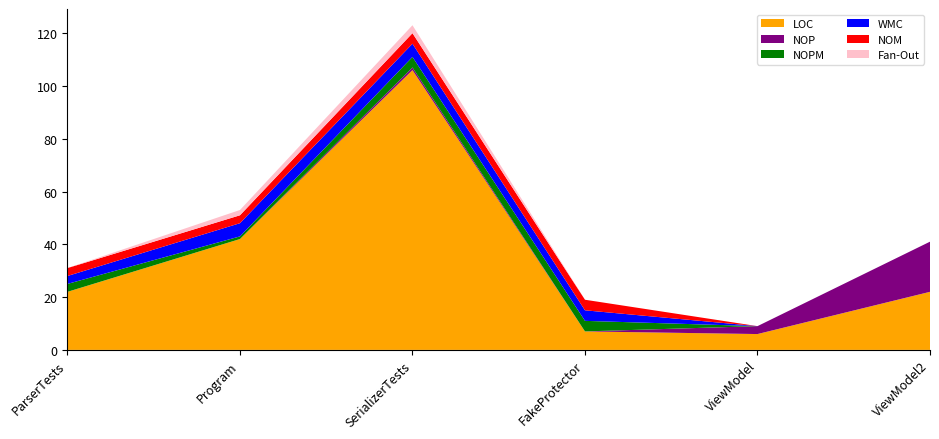

Reading right to left, transcribe all the data shown in this chart.

LOC: 22	6	7	106	42	22
NOP: 19	3	0	1	0	0
NOPM: 0	0	4	4	1	3
WMC: 0	0	4	5	5	3
NOM: 0	0	4	4	3	3
Fan-Out: 0	0	0	3	2	0